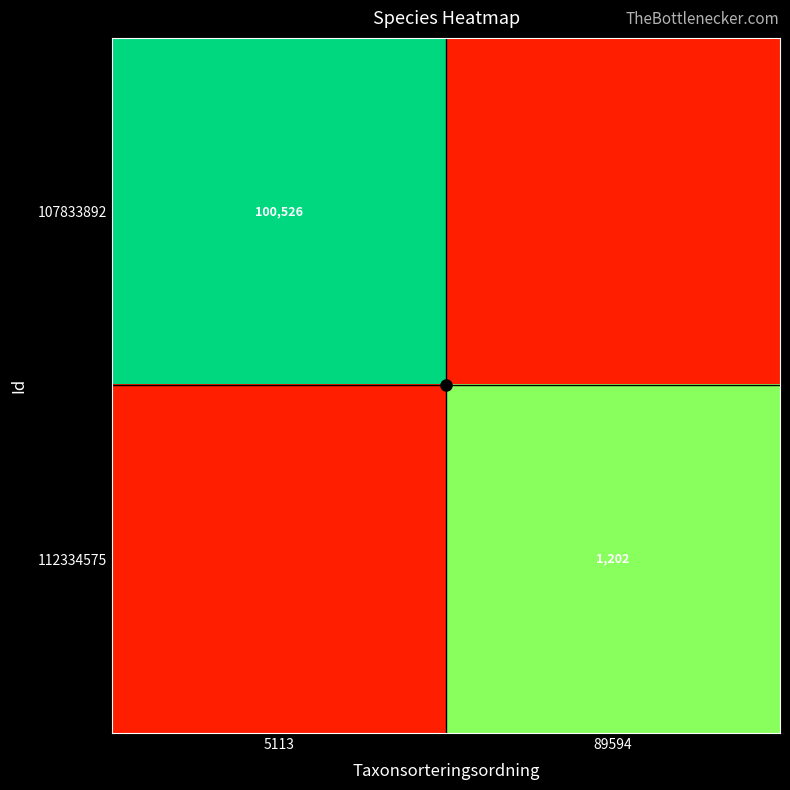

Which has a higher value, 89594 or 5113?

5113